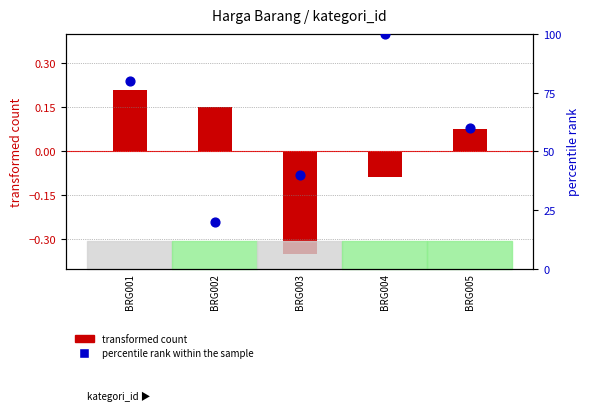

What is the change in value from BRG001 to BRG003?

-40